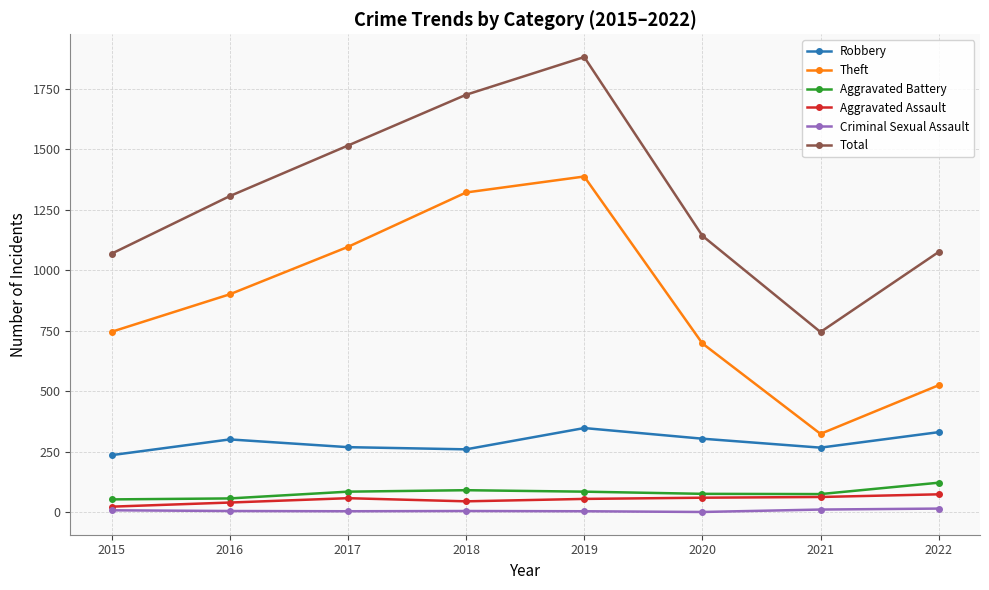

Is the value of Total at 2019 greater than the value of Aggravated Assault at 2015?

Yes